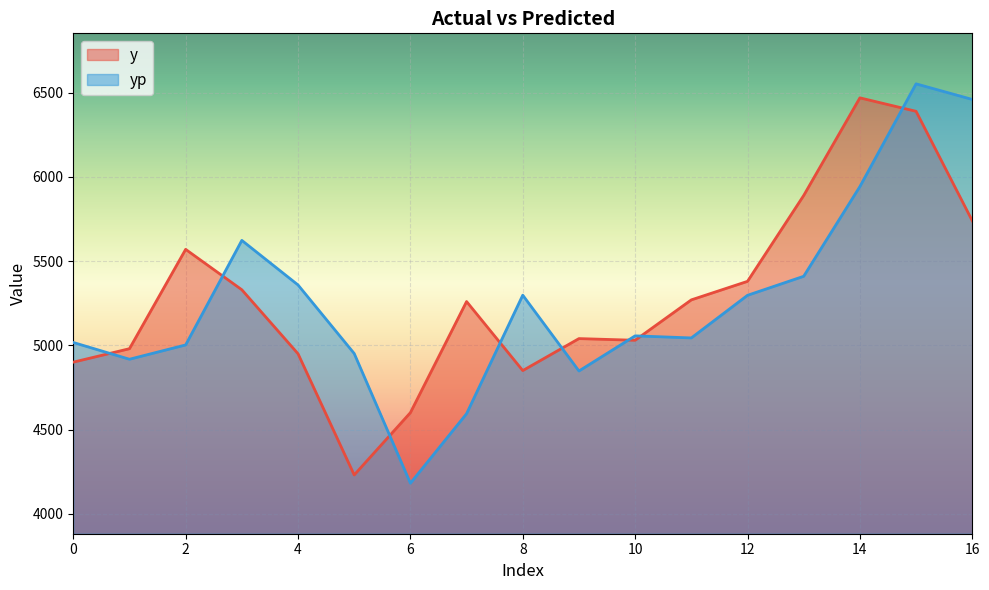

In y, how many points are higher than both neighbors (excluding endpoints)?

4